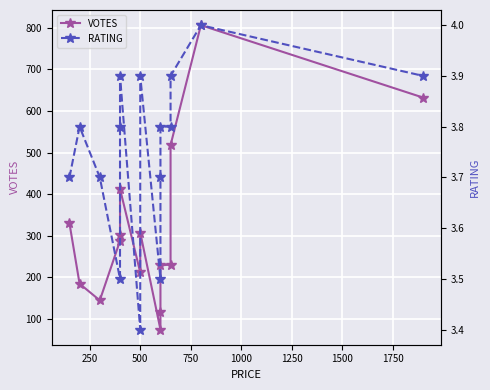

List the series in order of their overall mean, lowest first.

RATING, VOTES